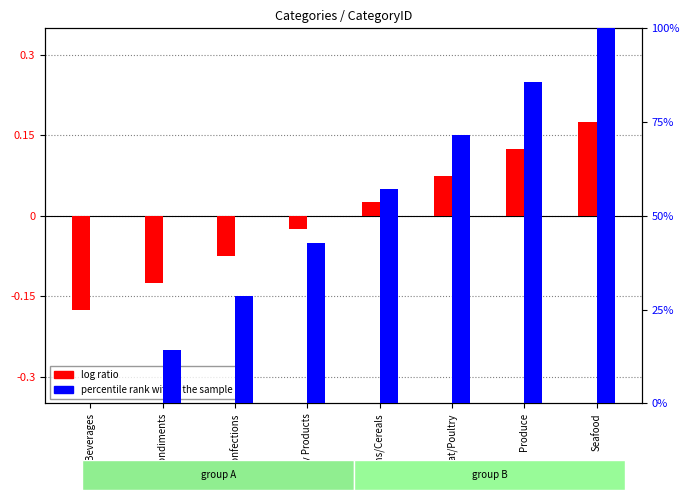

Between Produce and Grains/Cereals, which is larger?

Produce